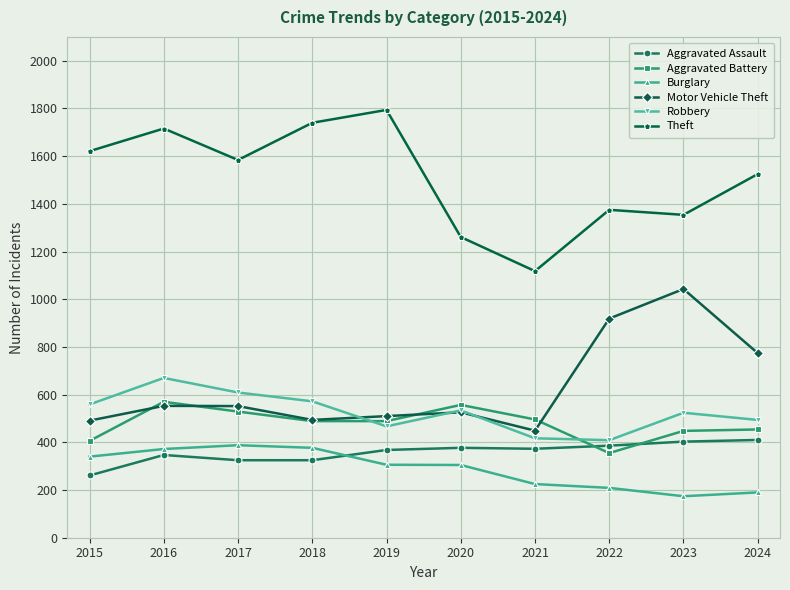

Does the chart display data point markers on the line(s)?

Yes